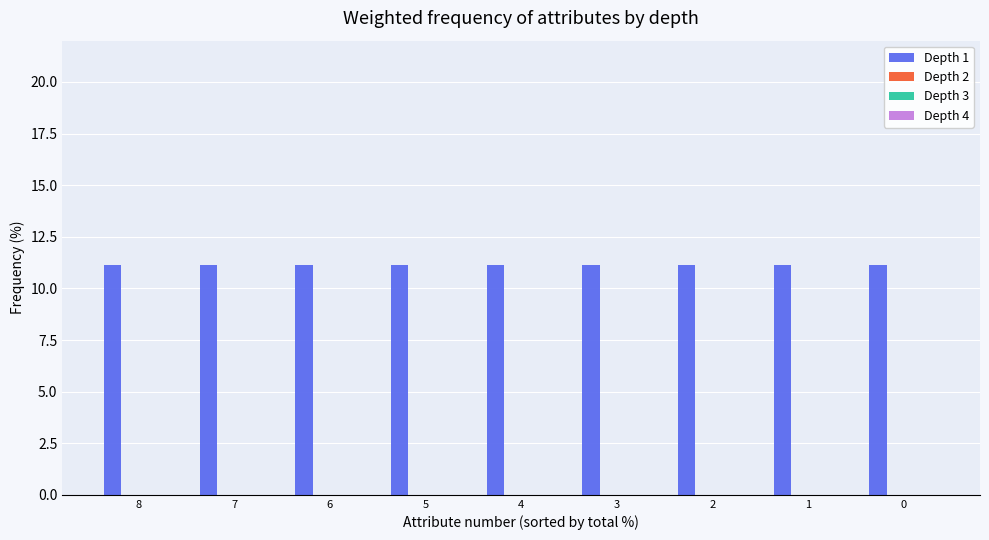

Which label corresponds to the largest value in the chart?

8